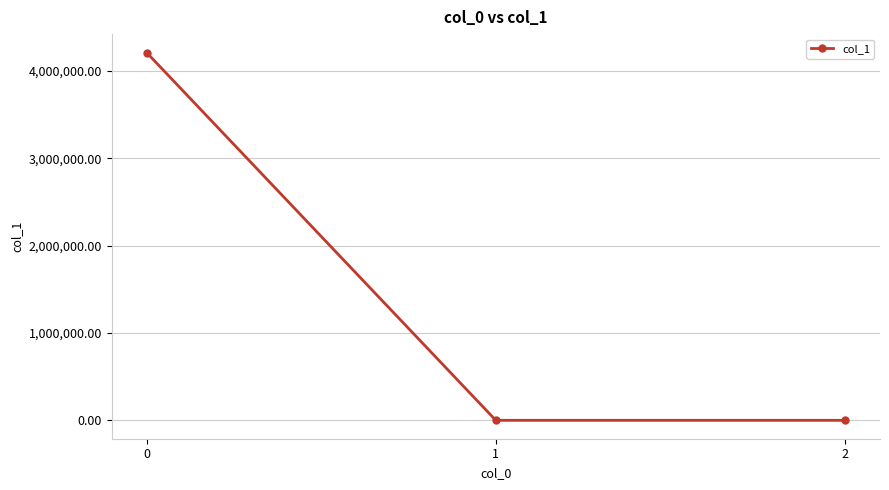

What is the difference between the maximum and minimum values?

4209593.1